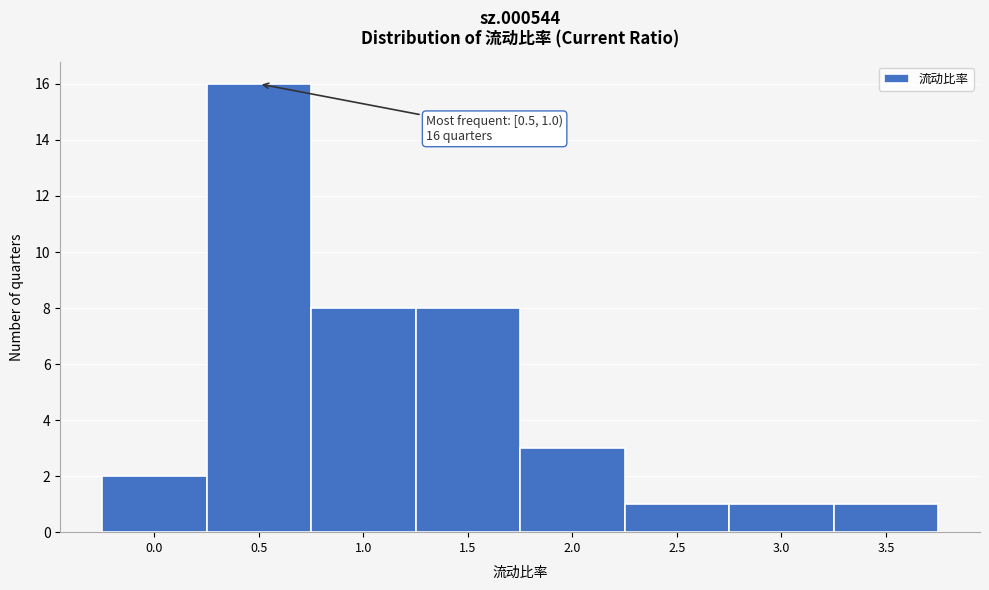

Reading right to left, extract all data points from this chart.

1	1	1	3	8	8	16	2